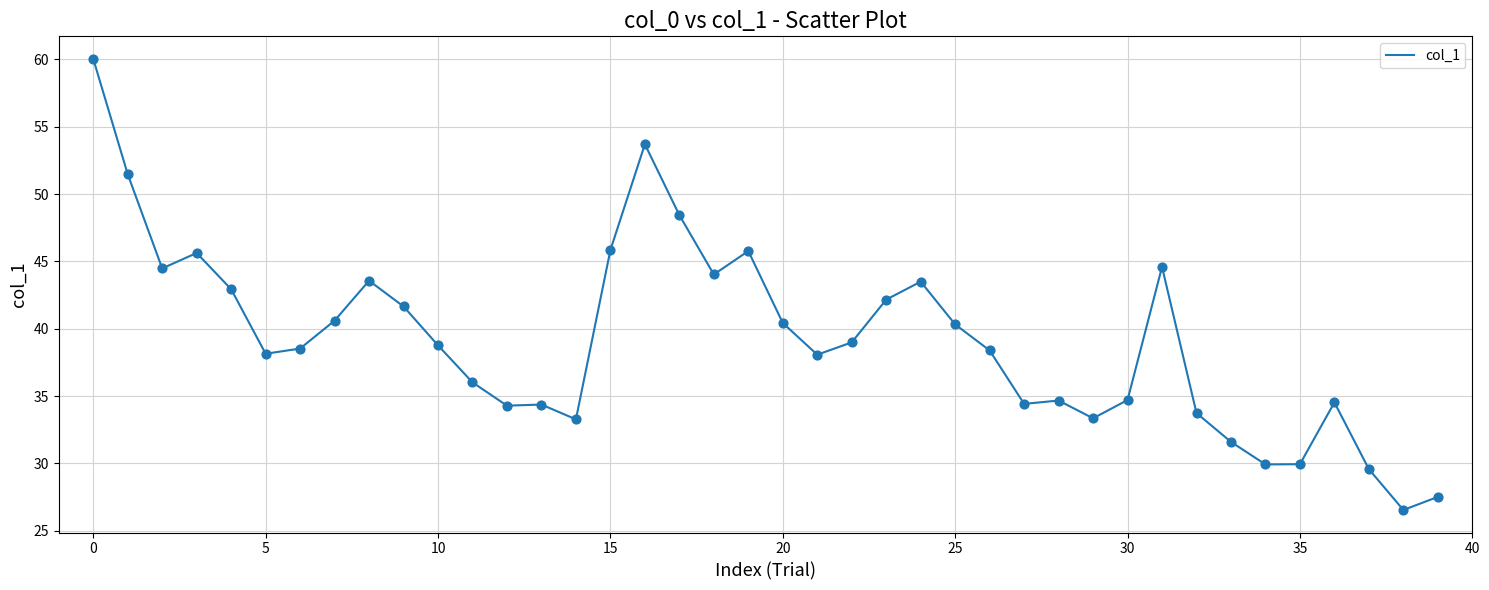

What is the smallest value displayed?

26.5